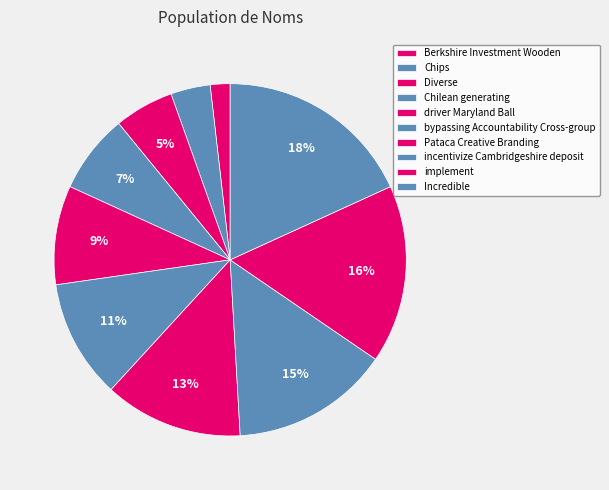

Approximately how many times larger is the value at implement compared to bypassing Accountability Cross-group?

1.5